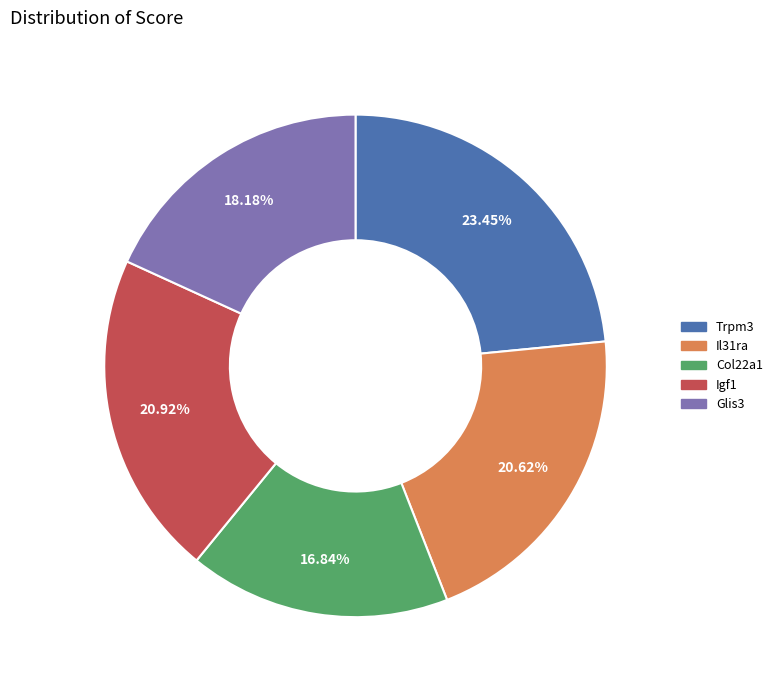

Does Col22a1 represent more than half of the total?

No